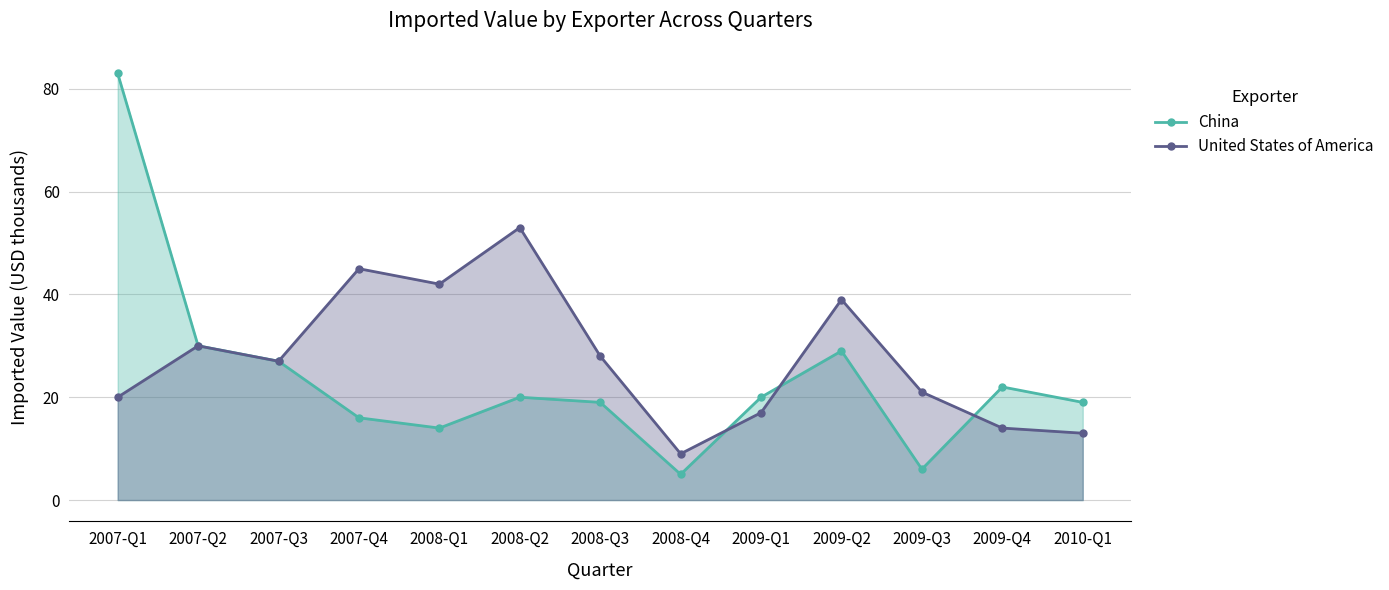

True or false: China has more than 2 interior local peaks.

True